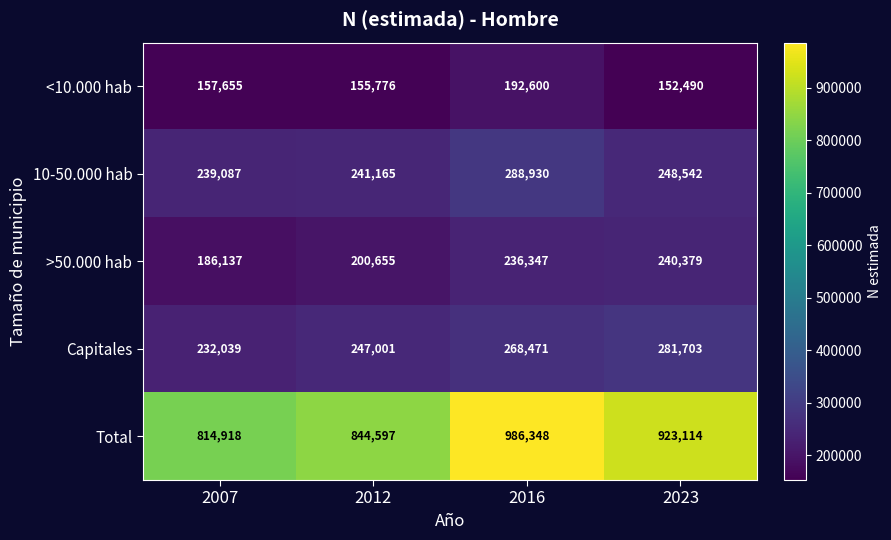

At which category does the chart reach its minimum across all series?

2023